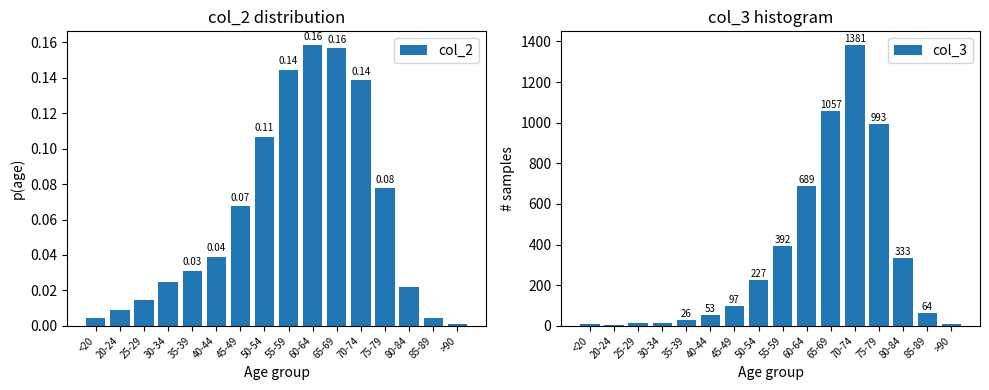

Which category has the highest value in the col_3 series?

70-74